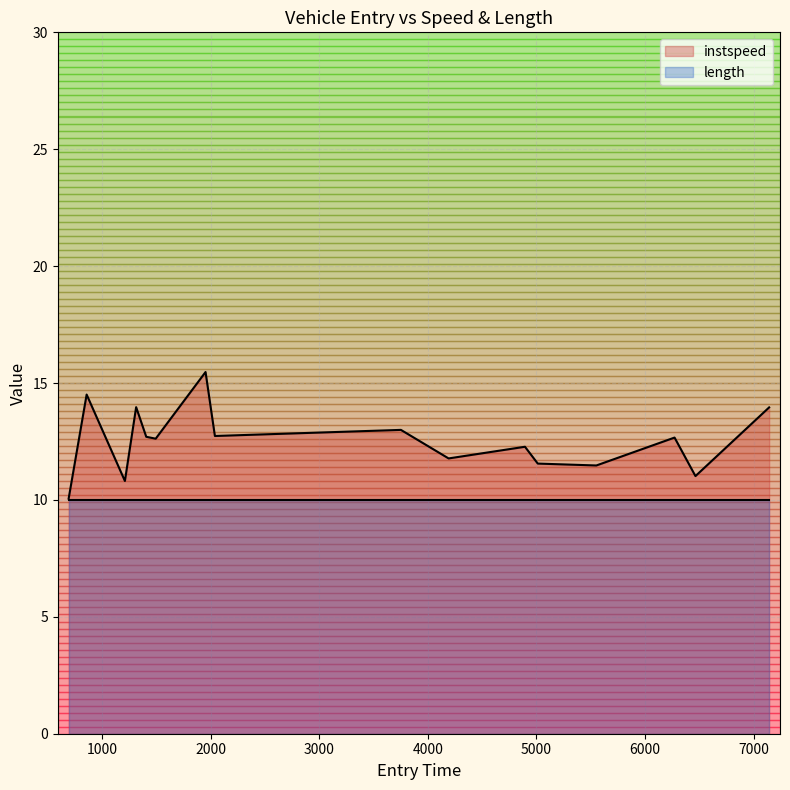

Which series has the widest spread of values?

instspeed